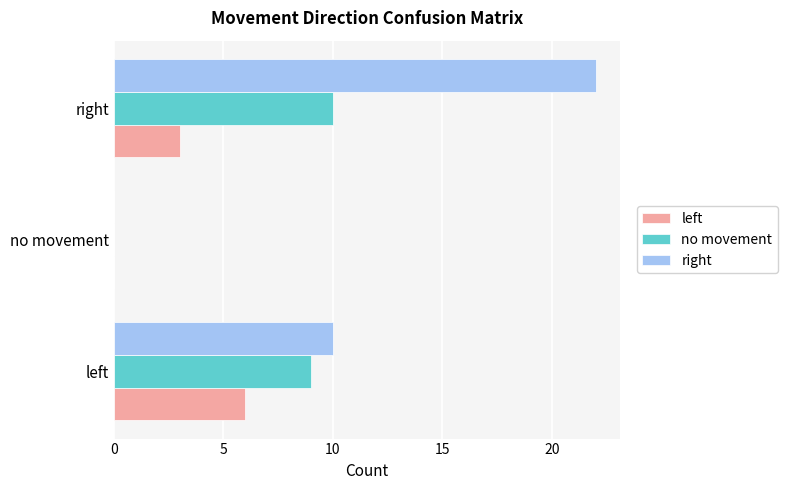

What is the sum of all no movement values?

19